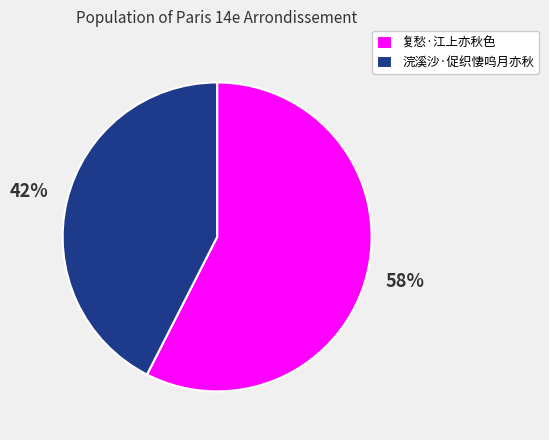

Approximately how many times larger is the value at 浣溪沙·促织悽呜月亦秋 compared to 复愁·江上亦秋色?

0.7